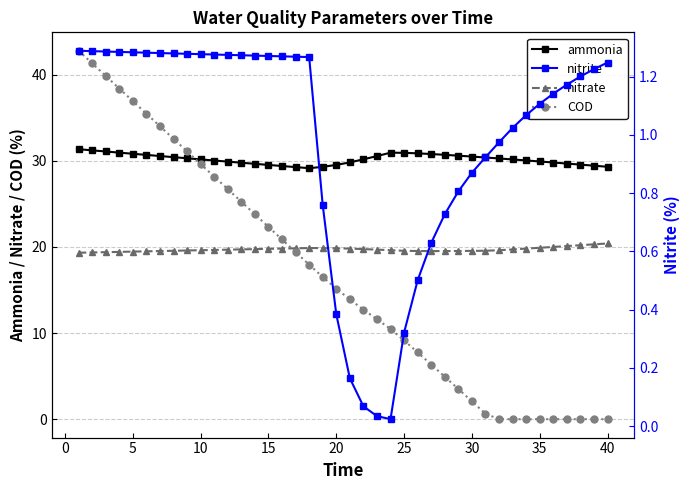

Does the chart have visible grid lines?

Yes